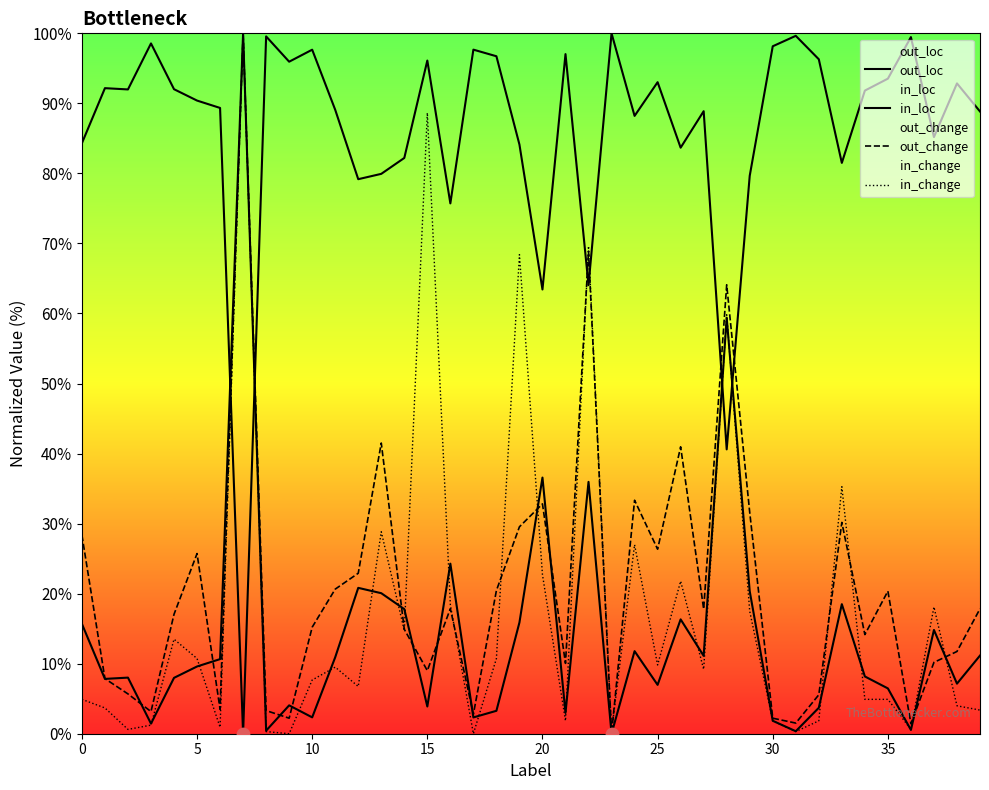

Which series has the largest total across all categories?

out_loc